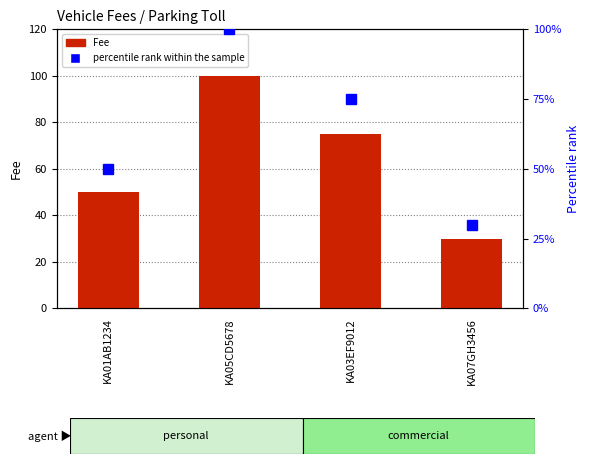

What is the sum of the Fee (currency) values at KA01AB1234 and KA03EF9012?

125